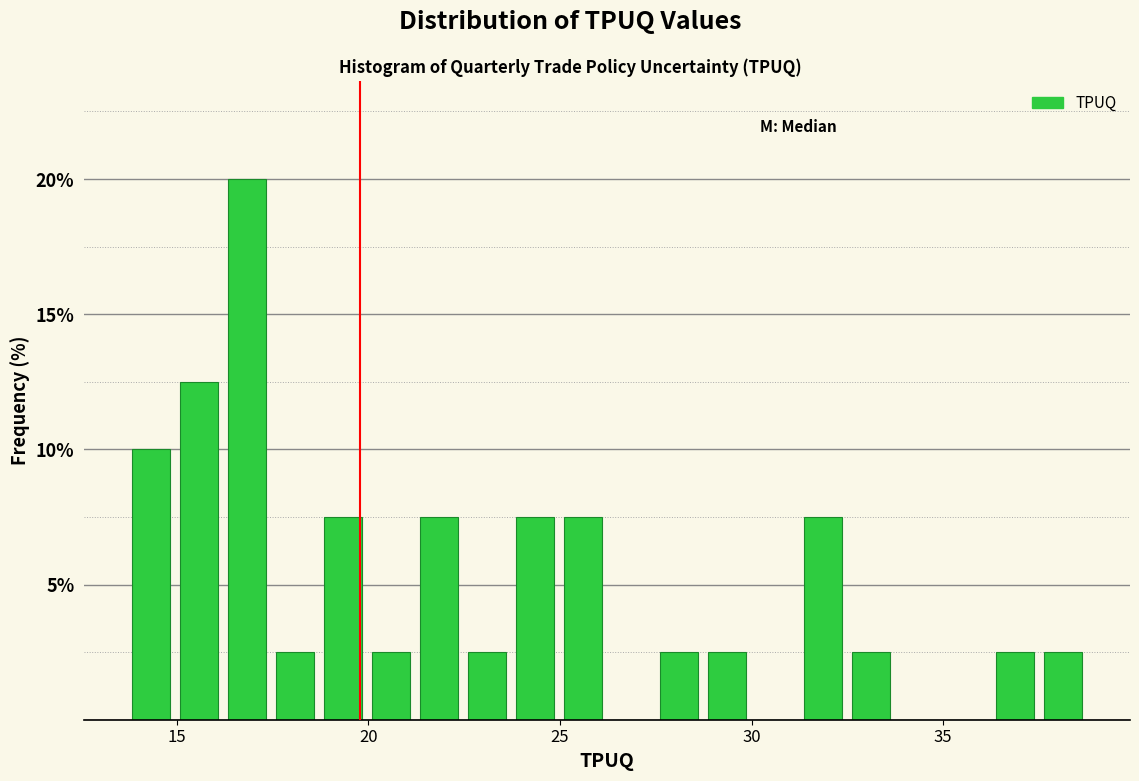

Read against the x-axis, roughly where is the centre of the tallest bar?

17.0